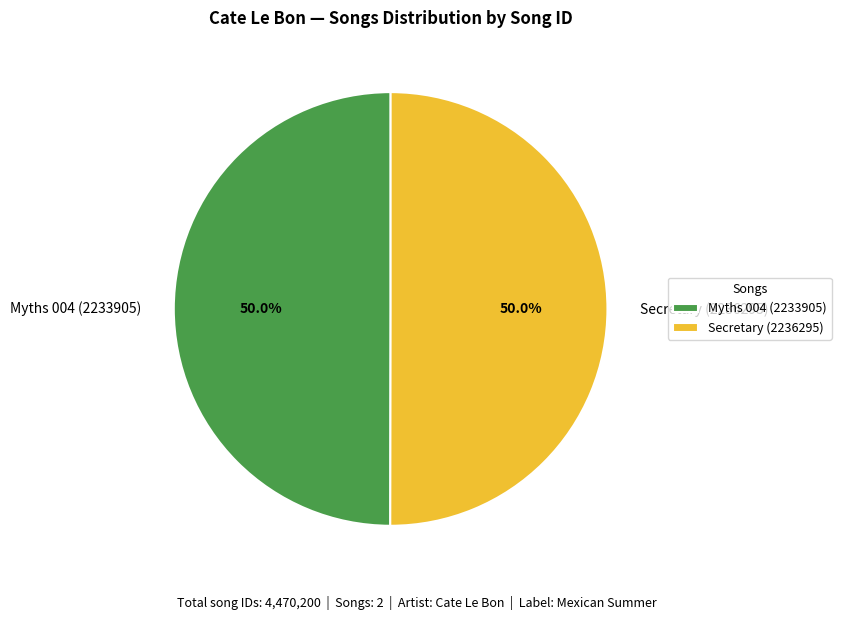

To the nearest percent, what percentage of the pie is Secretary (2236295)?

50%